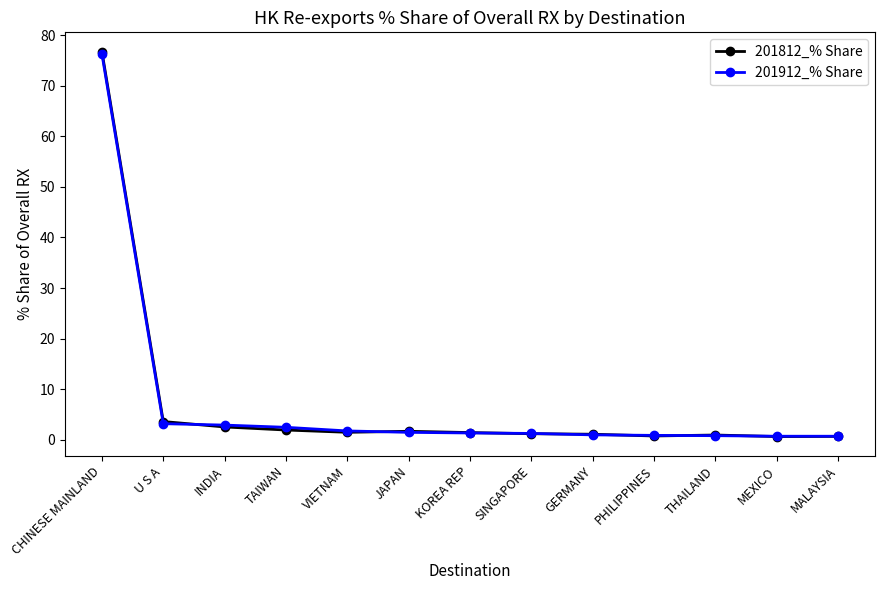

Is this an area chart (filled region under the line)?

No